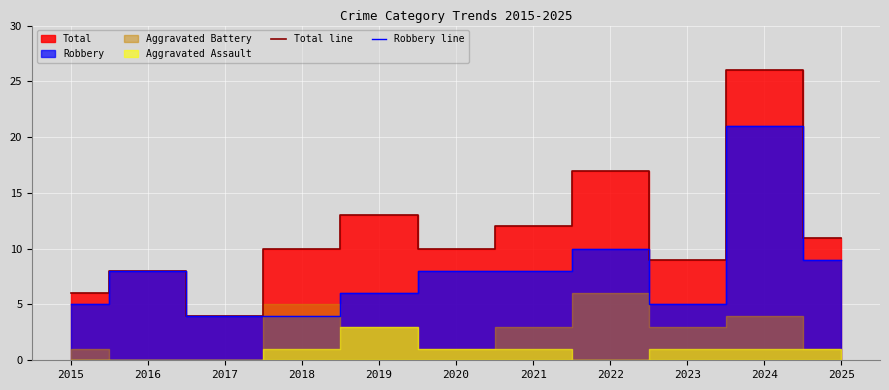

Rank the series at 2016 from highest to lowest value.

Total line, Robbery line